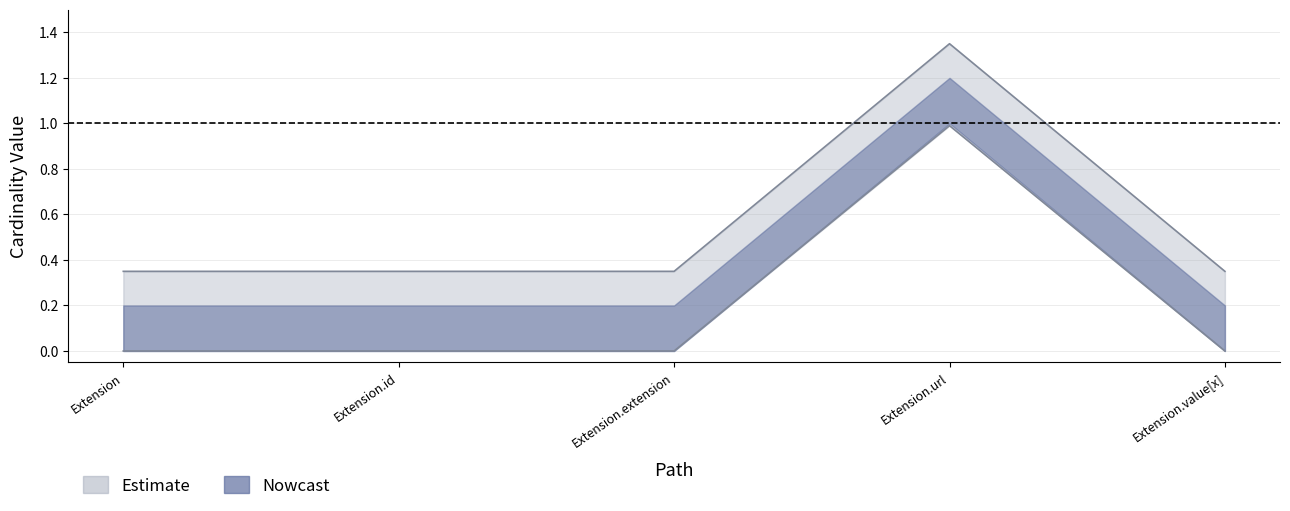

Is it true that Base Min equals 0.0 at Extension.id?

True